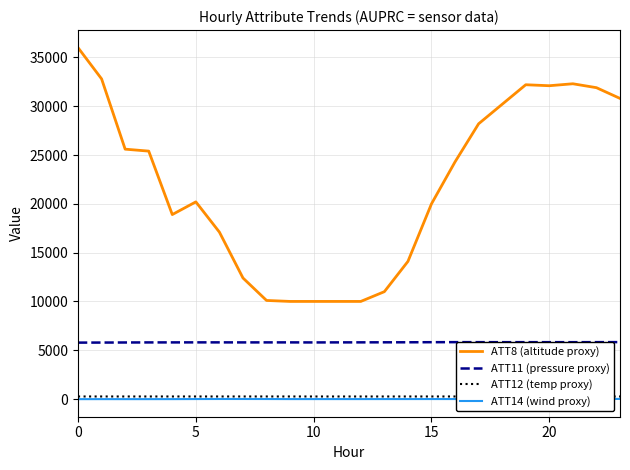

True or false: ATT12 (temp proxy) and ATT8 (altitude proxy) intersect in this chart.

False